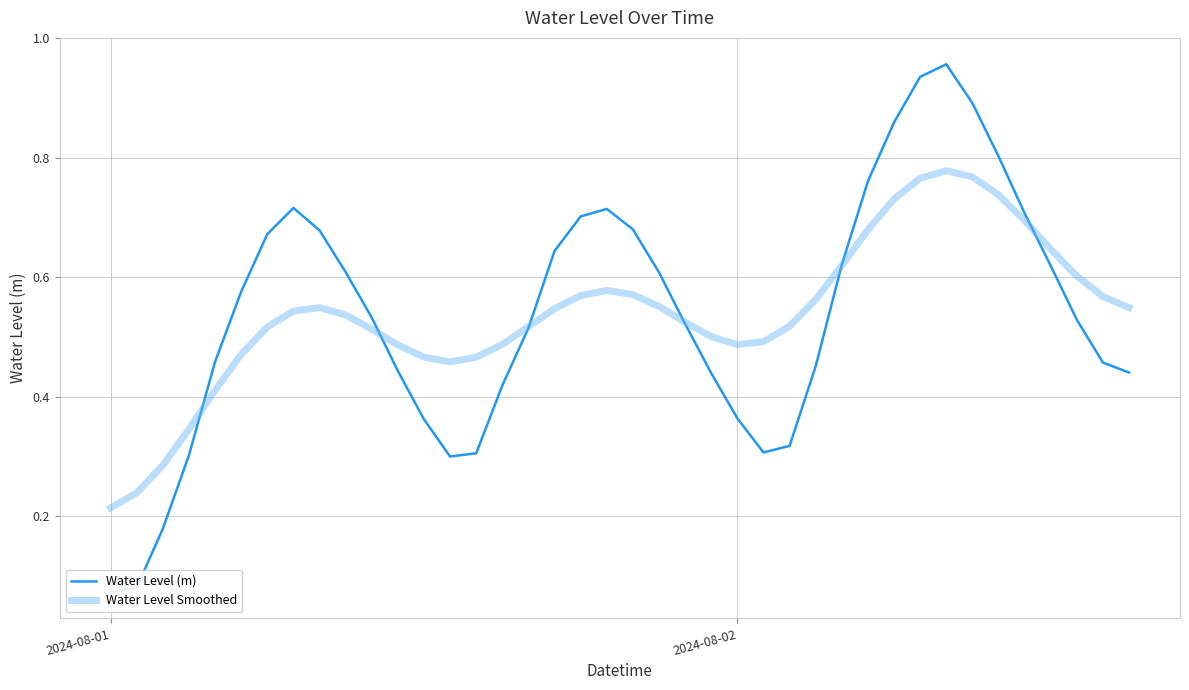

Does the chart display data point markers on the line(s)?

No